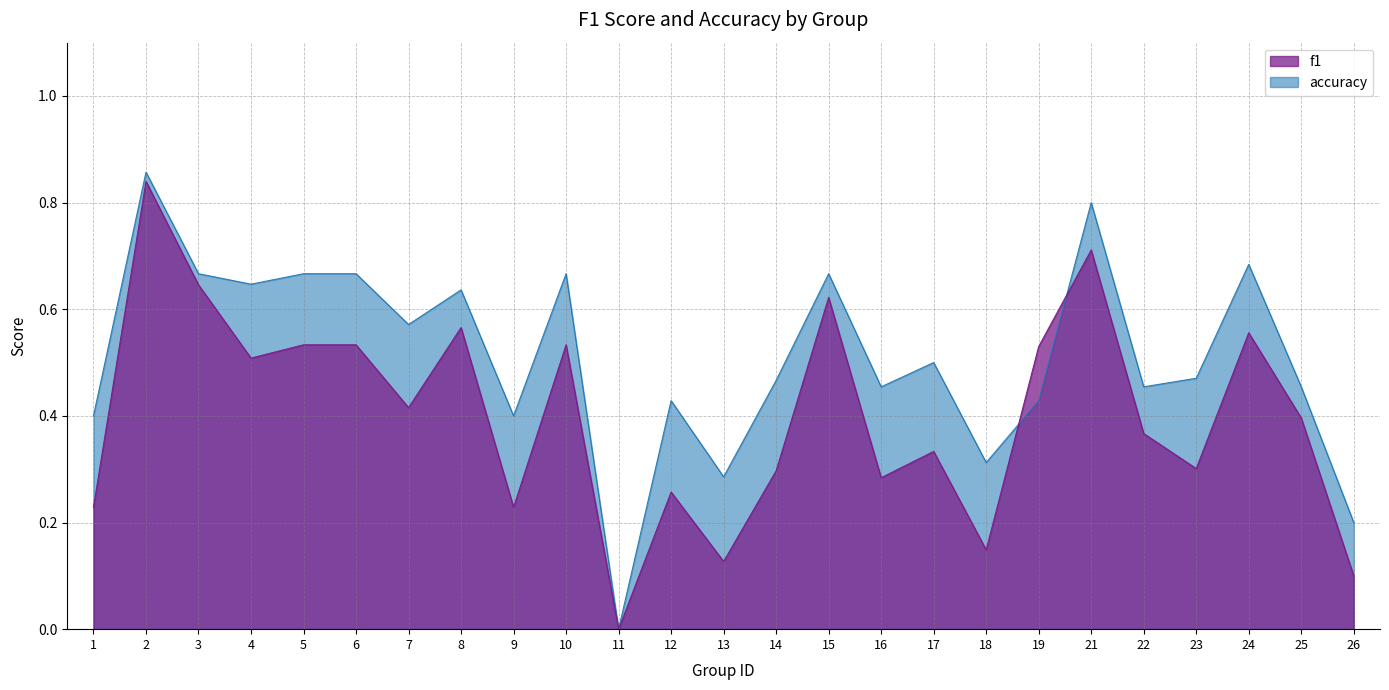

What are all the series names shown in the legend?

f1, accuracy